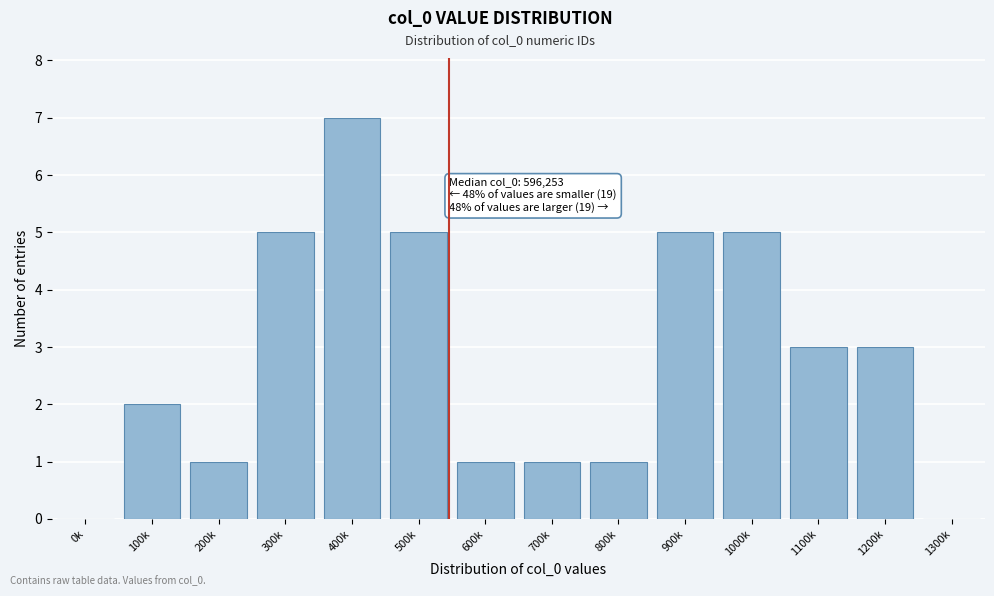

Reading right to left, extract all data points from this chart.

1300k=0	1200k=3	1100k=3	1000k=5	900k=5	800k=1	700k=1	600k=1	500k=5	400k=7	300k=5	200k=1	100k=2	0k=0